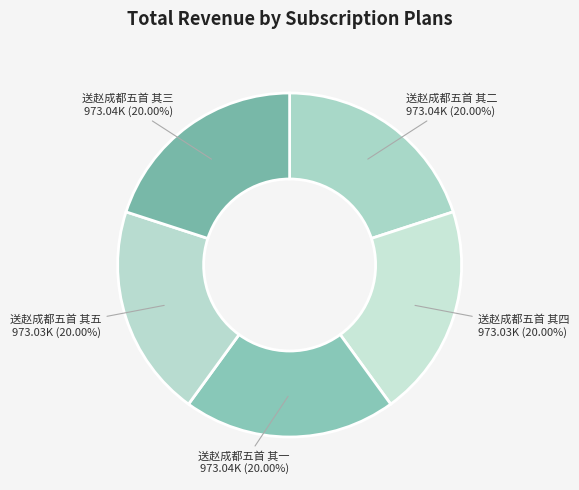

To the nearest percent, what is the average slice percentage?

20%